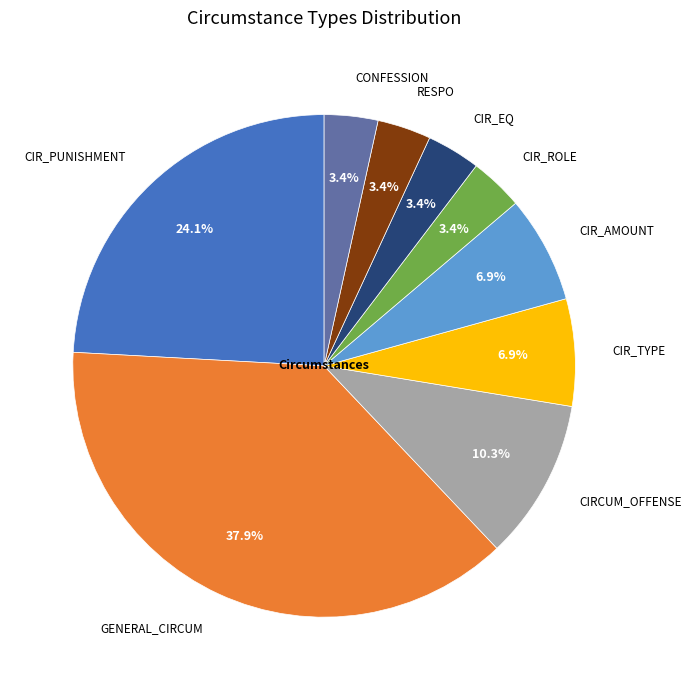

Does GENERAL_CIRCUM account for over 50% of the chart?

No